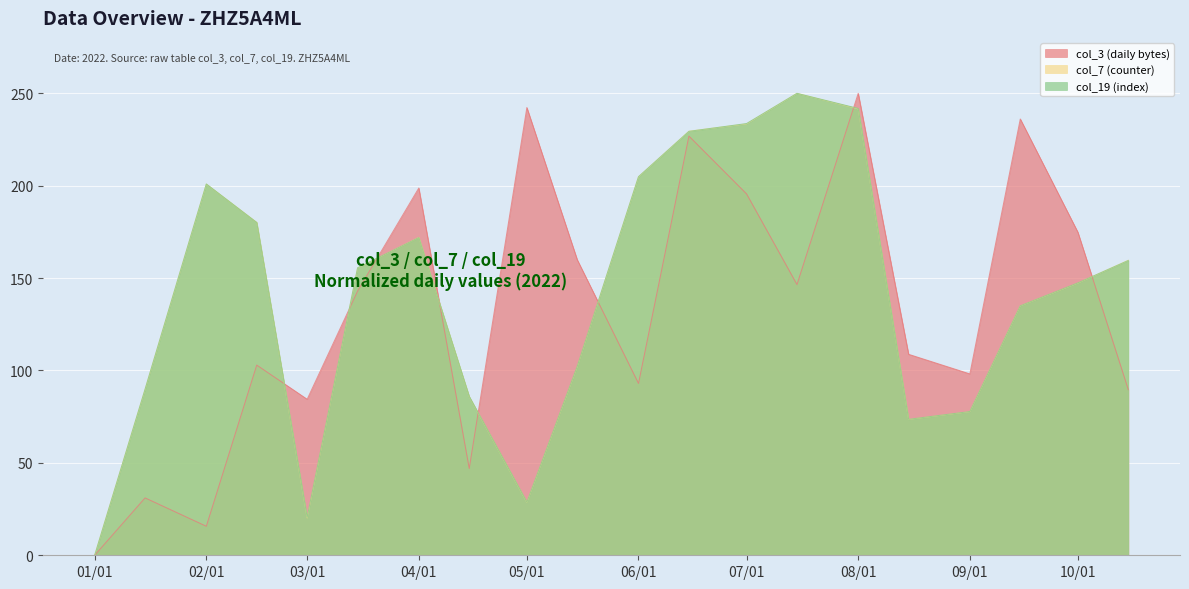

True or false: col_19 (index) and col_7 (counter) intersect in this chart.

True